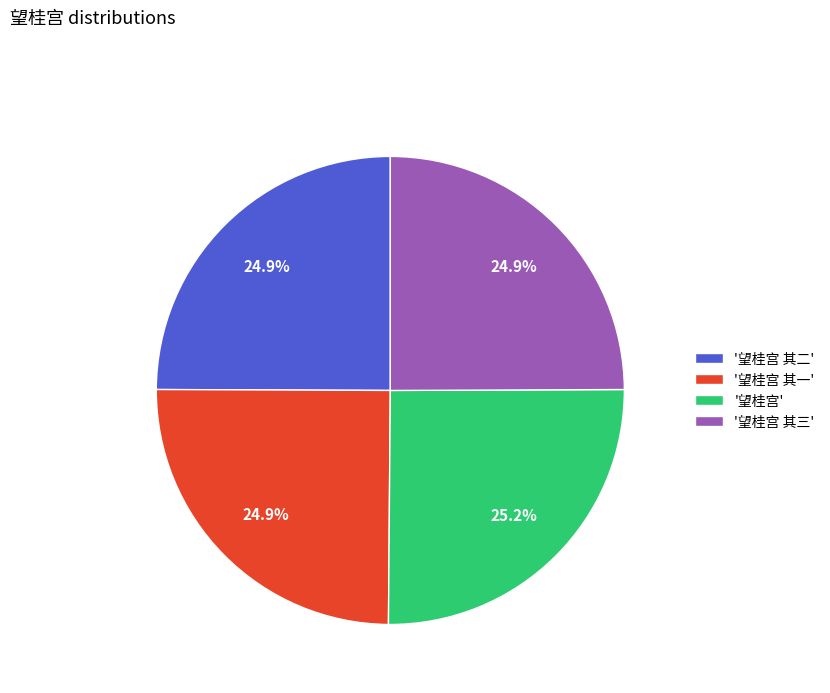

Is the sum of '望桂宫 其三' and '望桂宫 其二' greater than half?

No